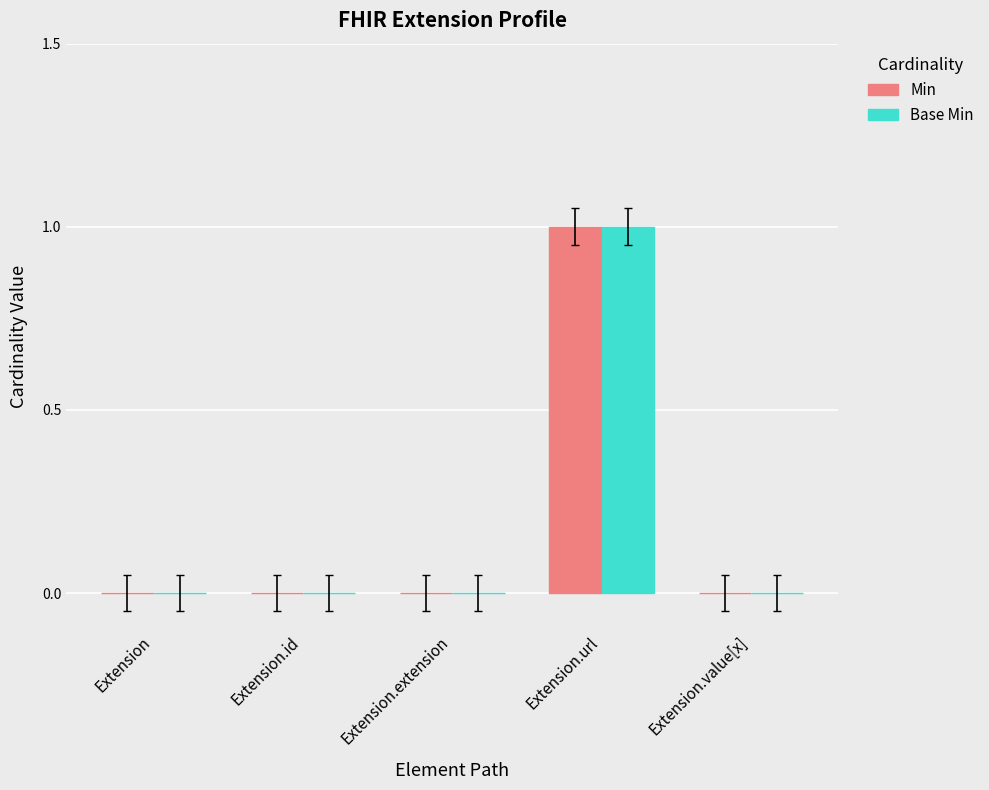

True or false: Min has a value of 0 at Extension.extension.

True